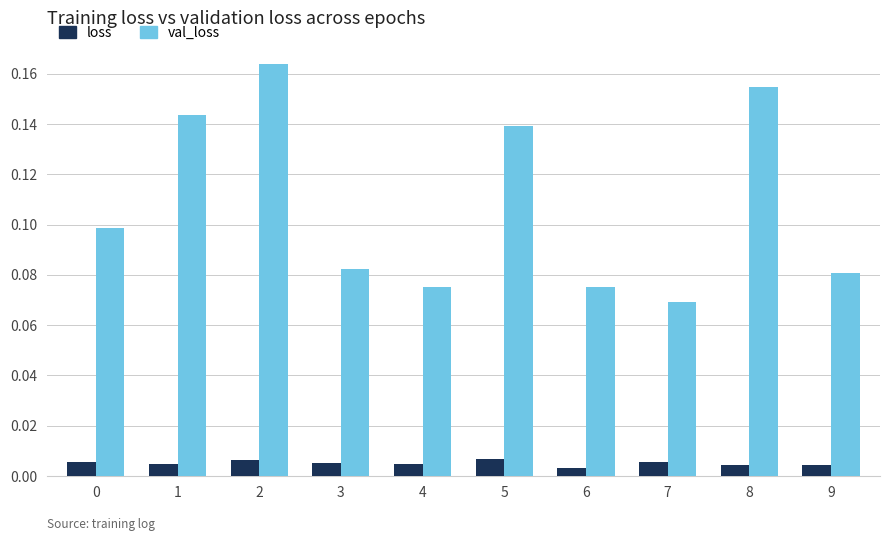

At 8, list the series in order from smallest to largest.

loss, val_loss